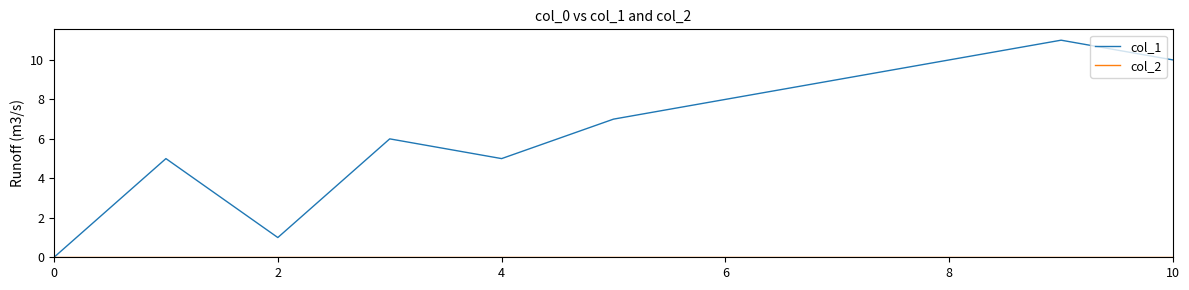

Which series has the largest total across all categories?

col_1